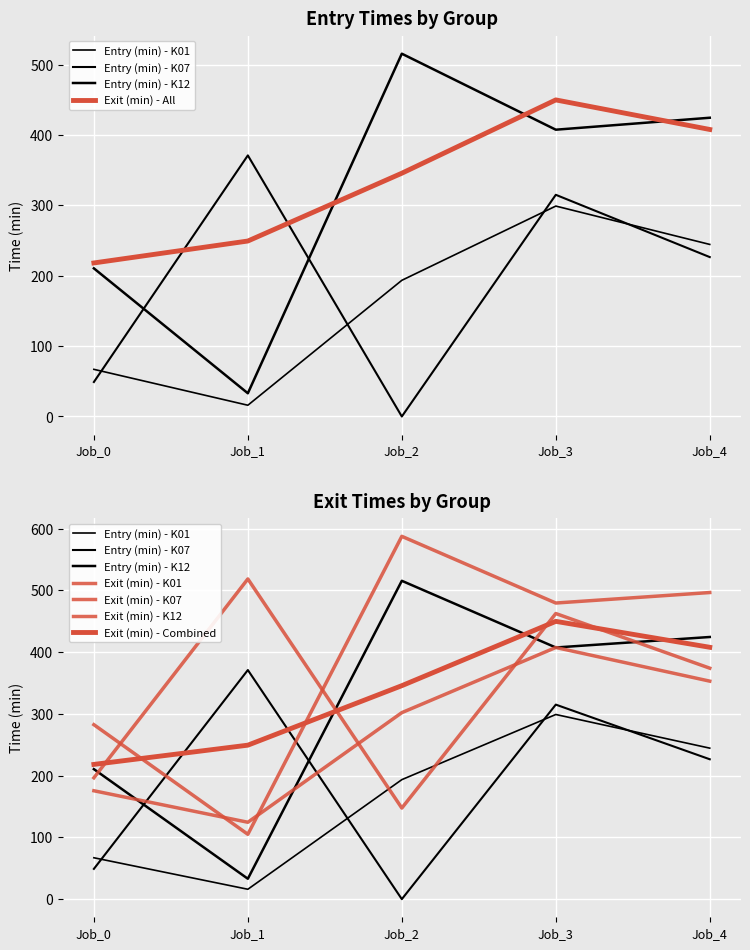

How many values in the Exit (min) - K12 series are below 407?

2